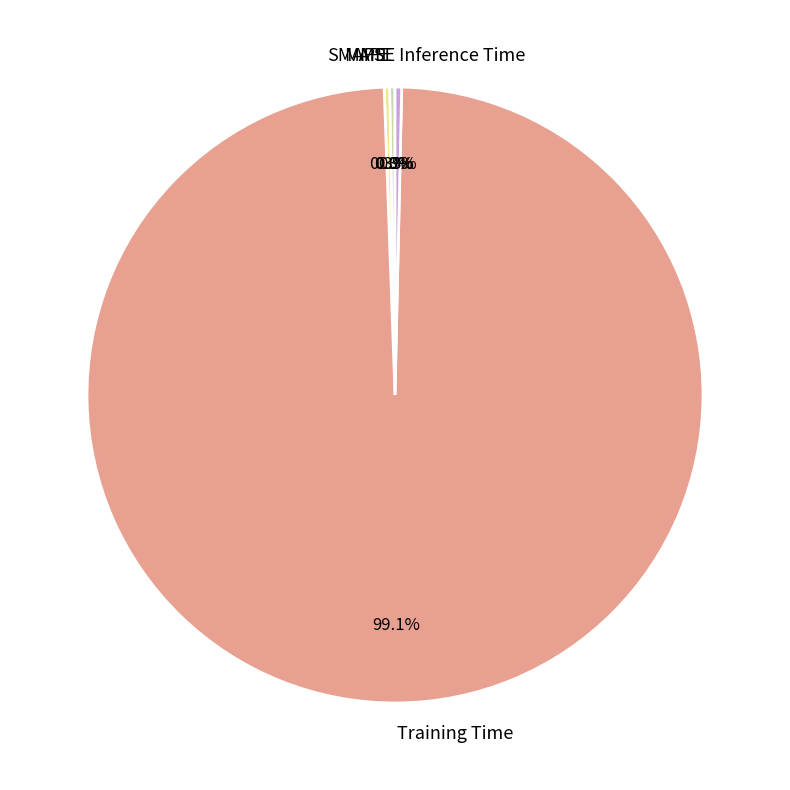

To the nearest percent, what is the difference between the Inference Time and Training Time slice percentages?

99%